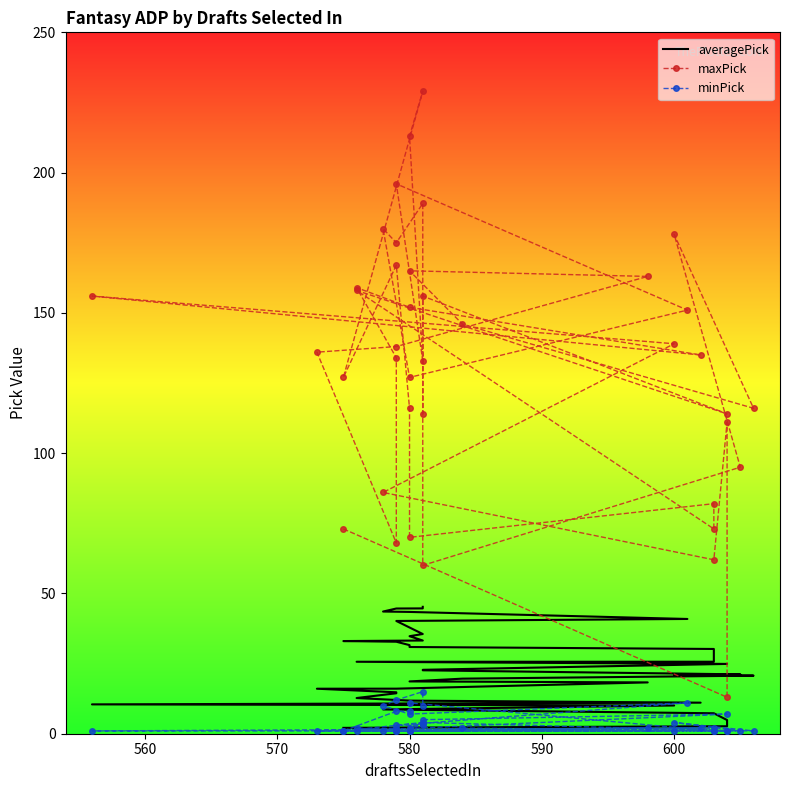

What is the average value of the minPick series?

3.8